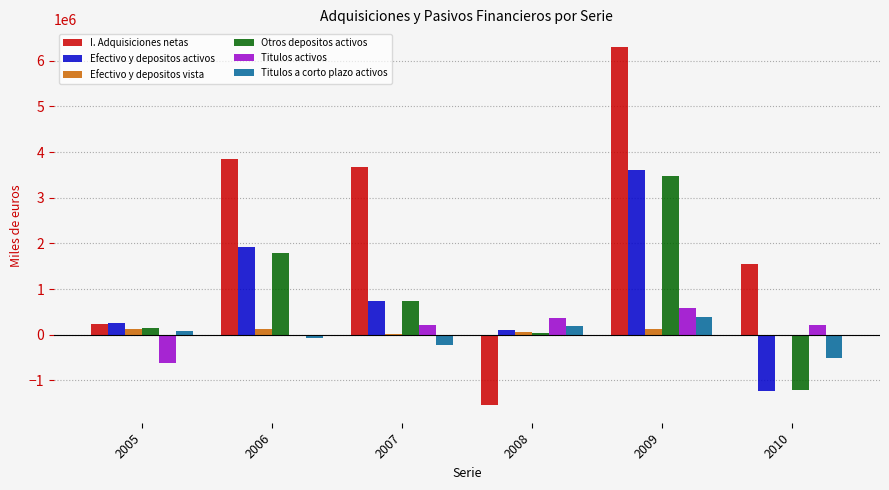

Which series has the largest total across all categories?

I. Adquisiciones netas